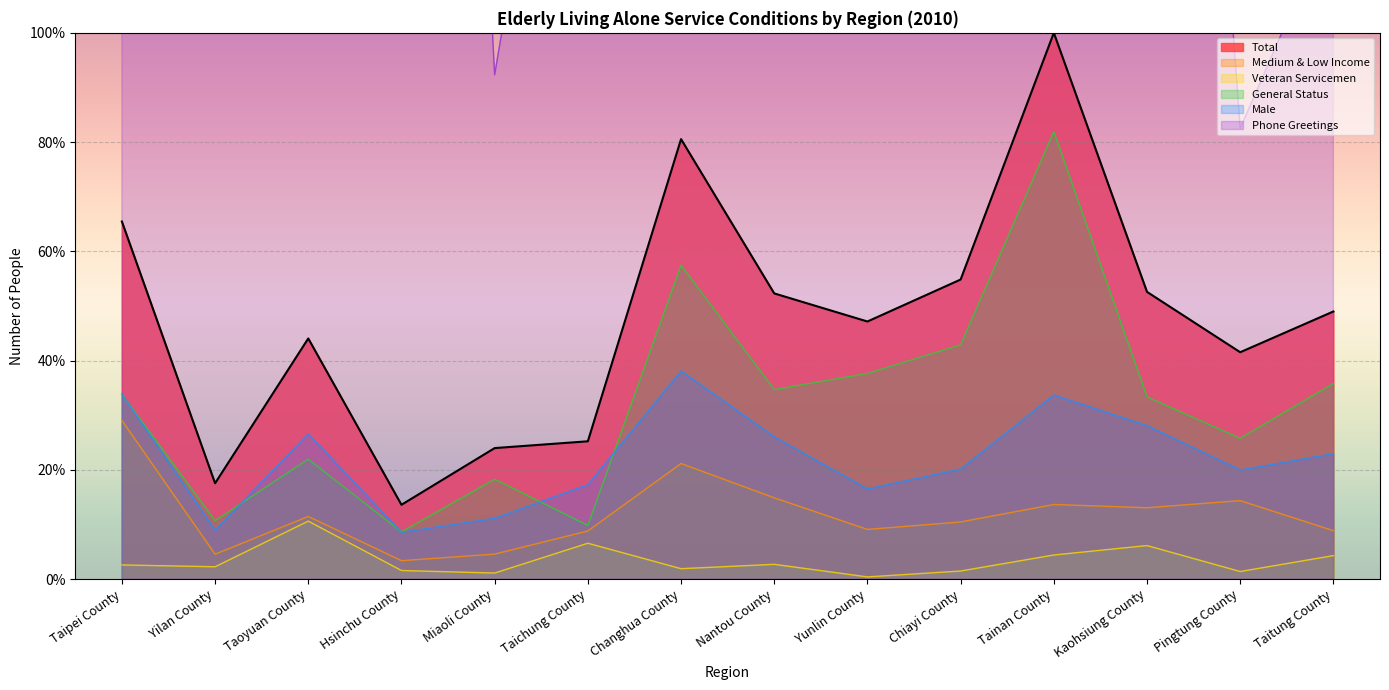

What is the approximate value of Phone Greetings at Changhua County?

1811.3